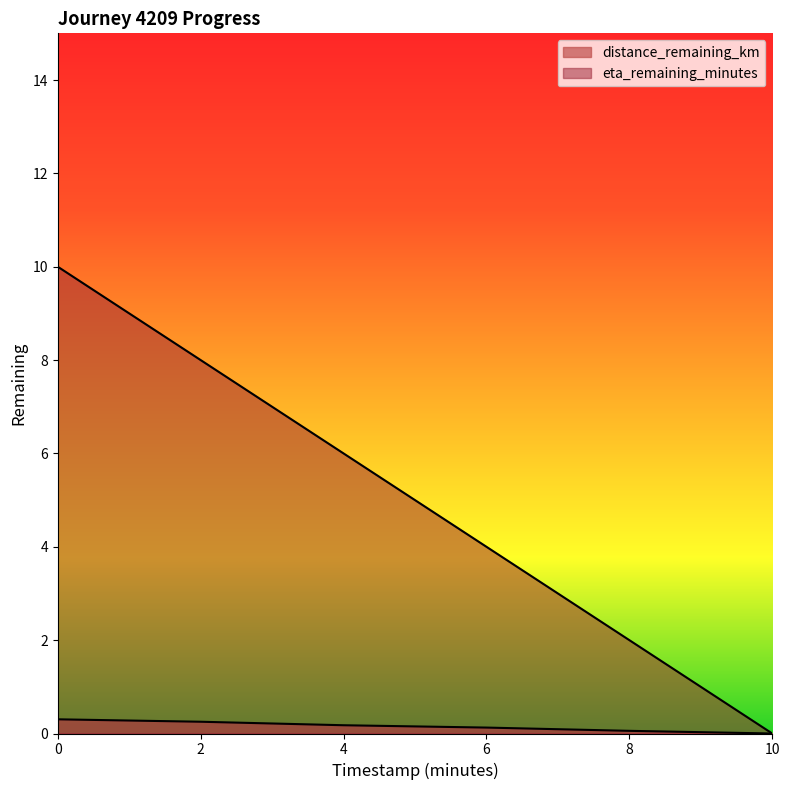

What is the sum of the eta_remaining_minutes values at 6.0 and 0.0?

14.0